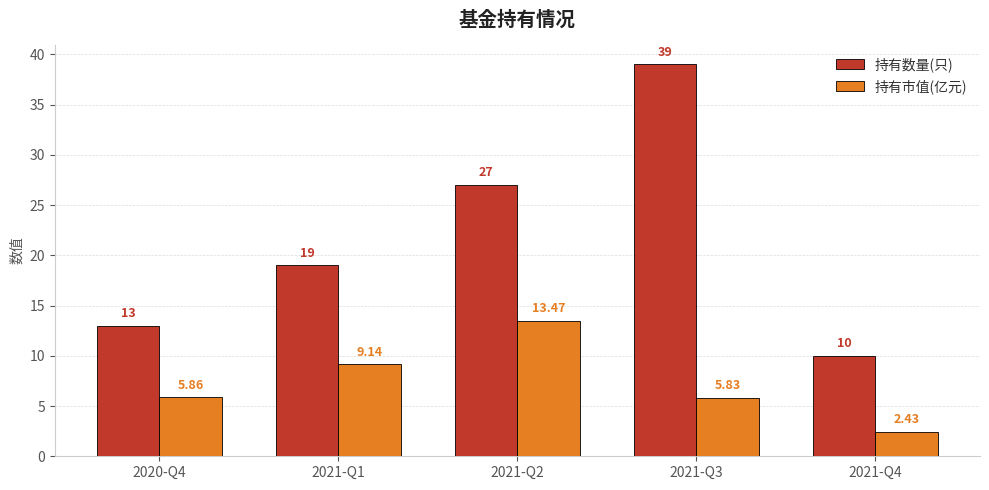

True or false: 持有市值(亿元) has a value of 3.7 at 2021-Q4.

False